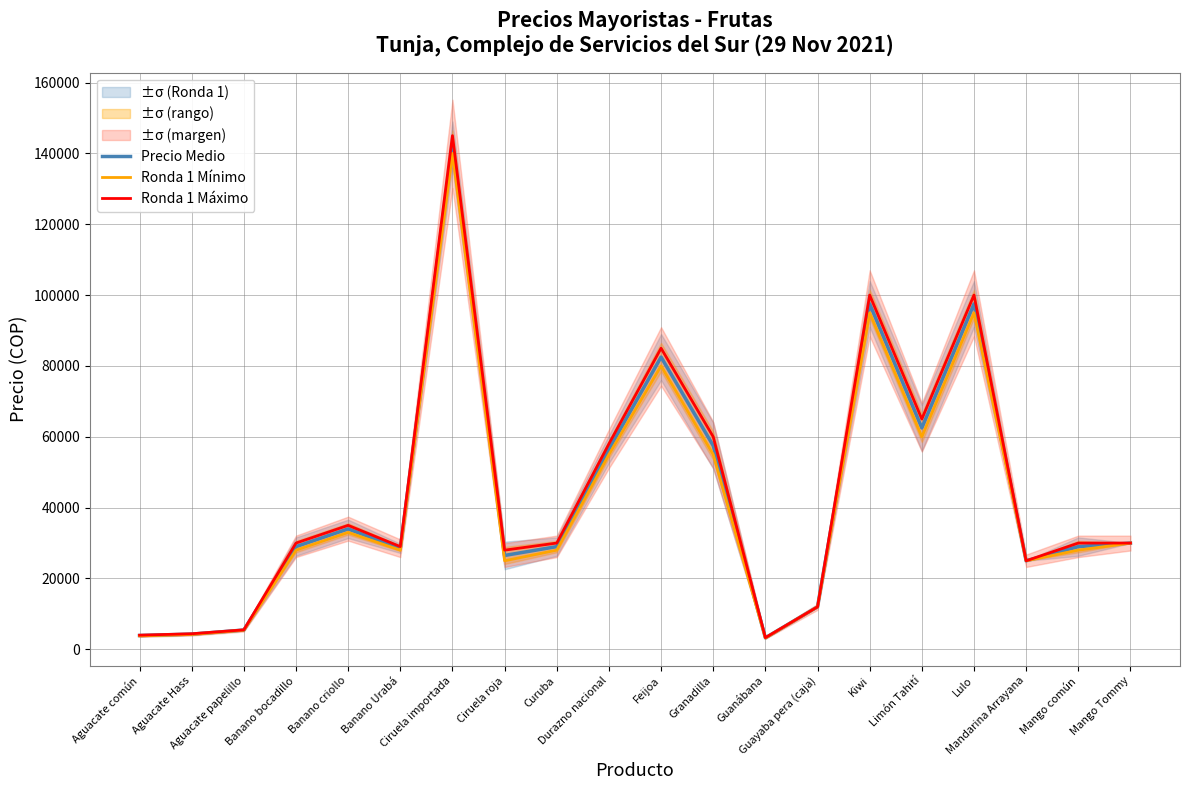

True or false: Precio Medio has more than 0 points higher than both neighbors.

True